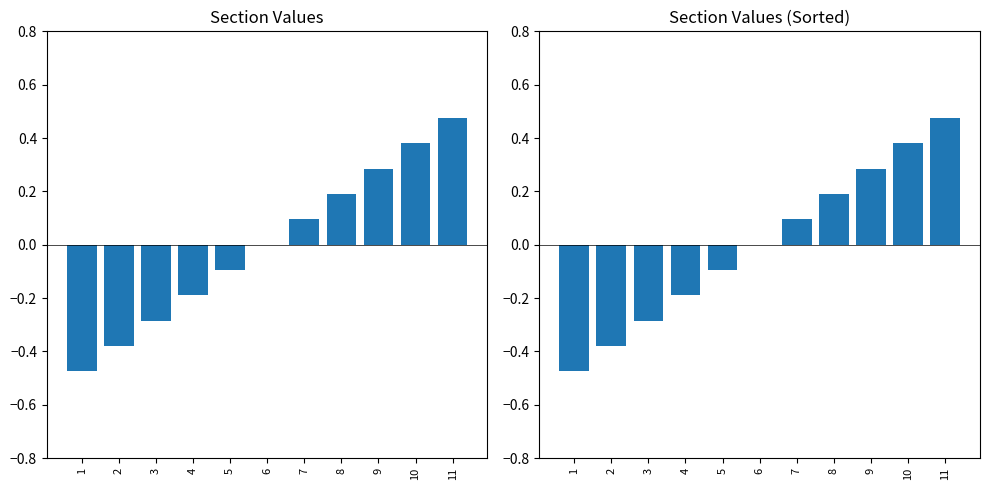

What is the difference between the maximum and minimum values in the section (sorted) series?

0.9